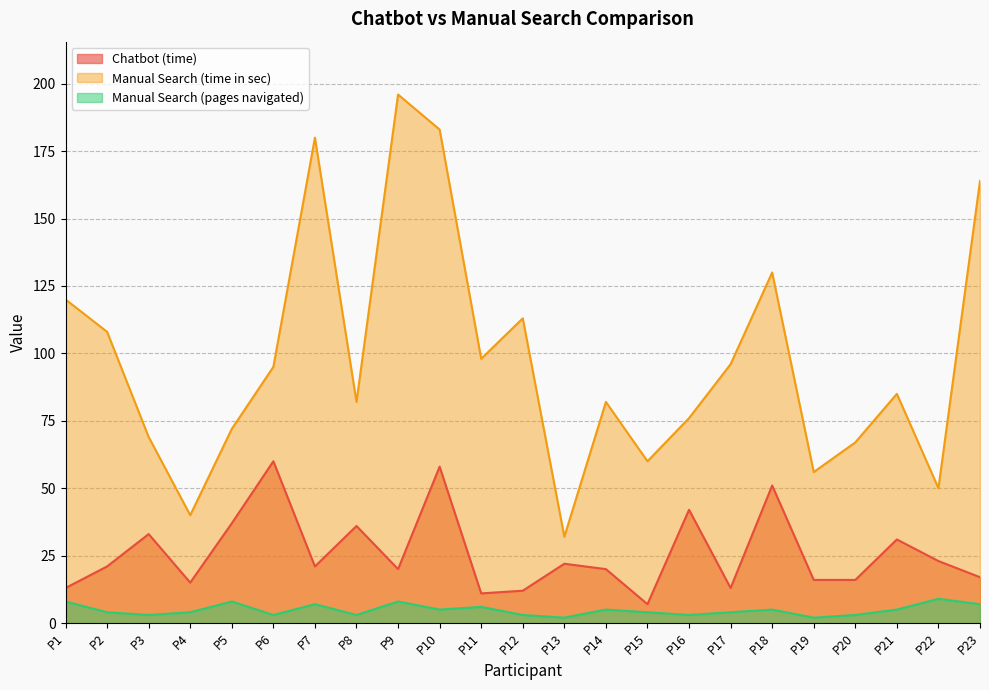

Does the chart have visible grid lines?

Yes